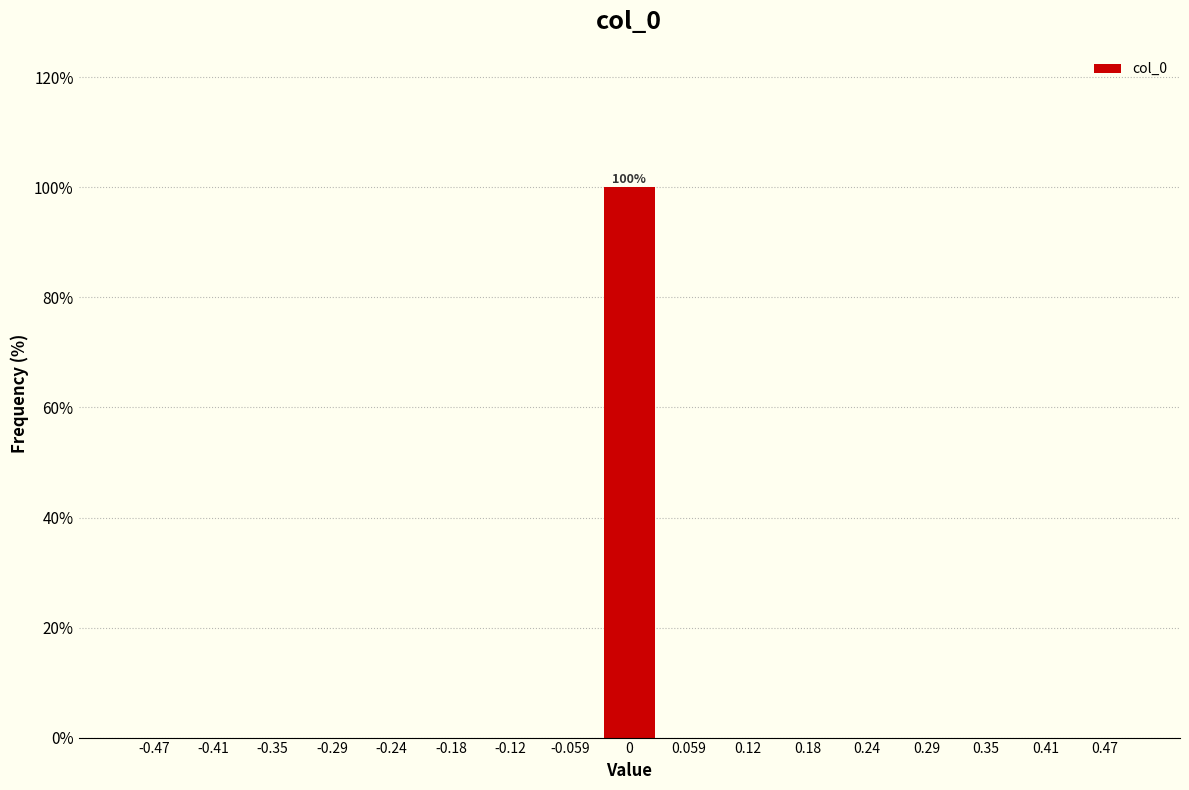

Which range on the x-axis has the tallest bar?

-0.03 to 0.03